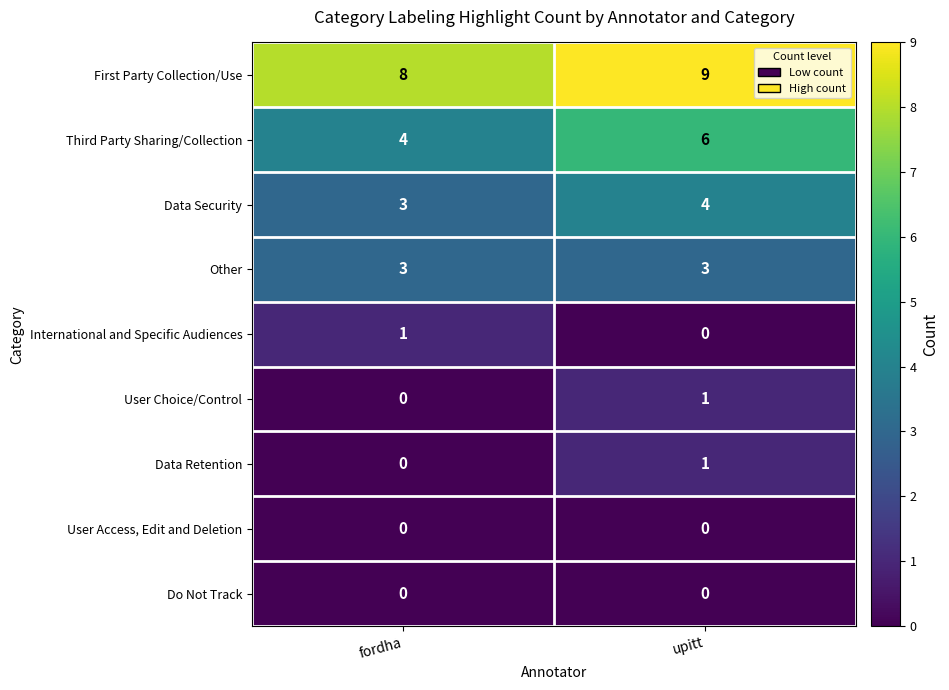

Which label corresponds to the largest value in the chart?

upitt